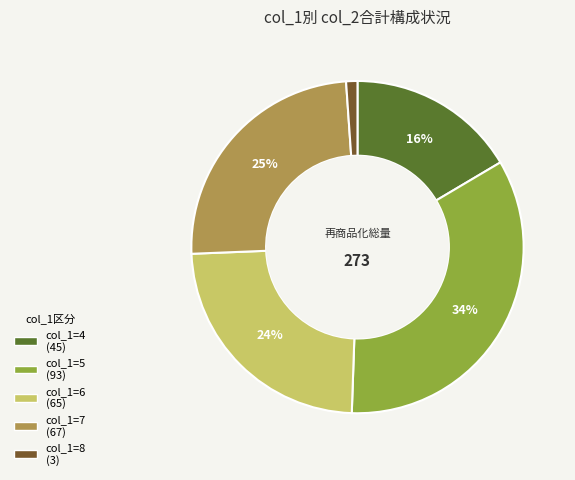

Is there any slice that represents more than half of the pie?

No